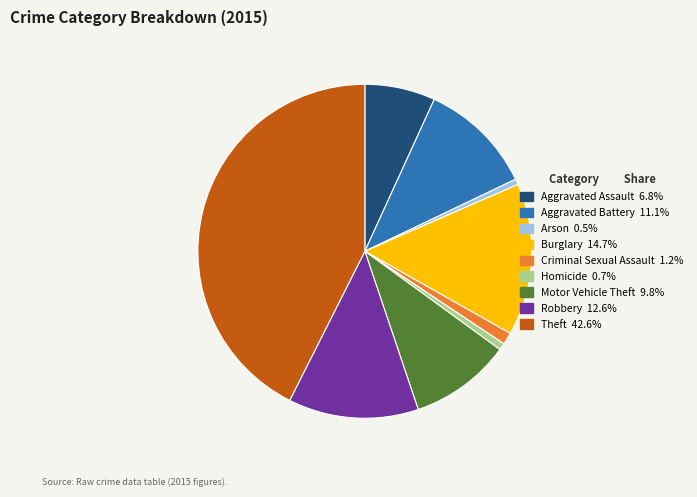

What is the ratio of the value at Burglary to the value at Robbery?

1.2